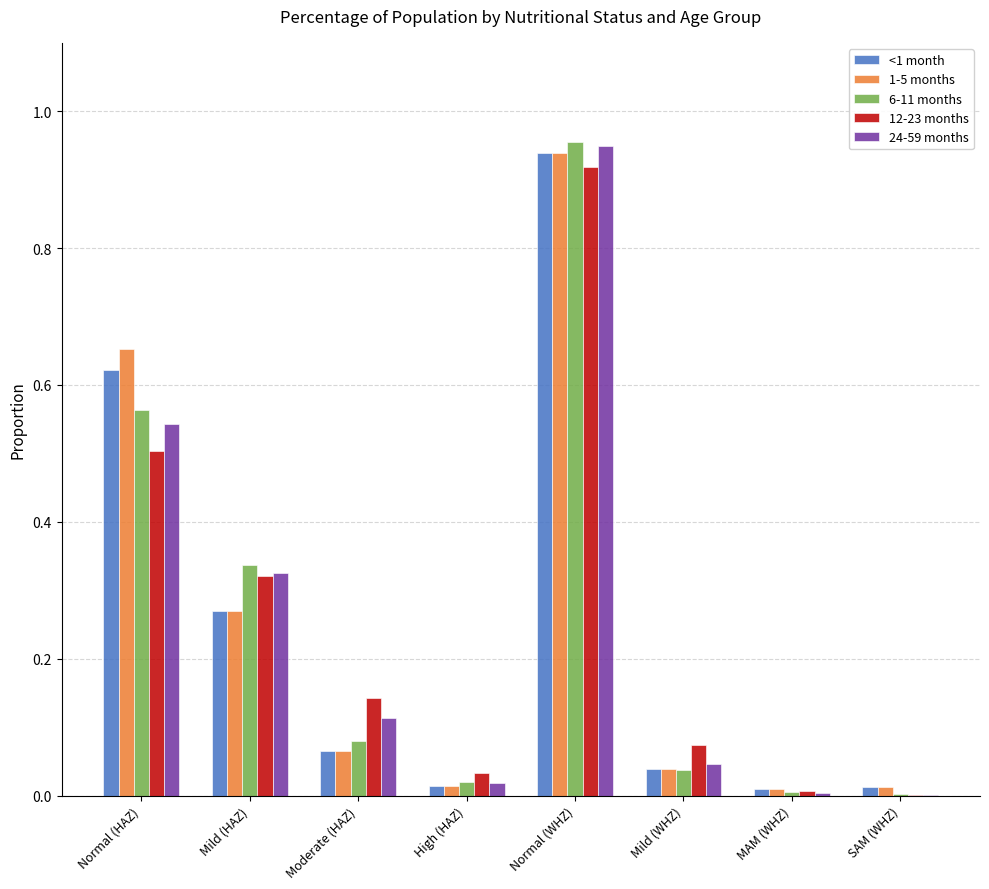

Is the value of 6-11 months at Moderate (HAZ) greater than the value of <1 month at Mild (HAZ)?

No